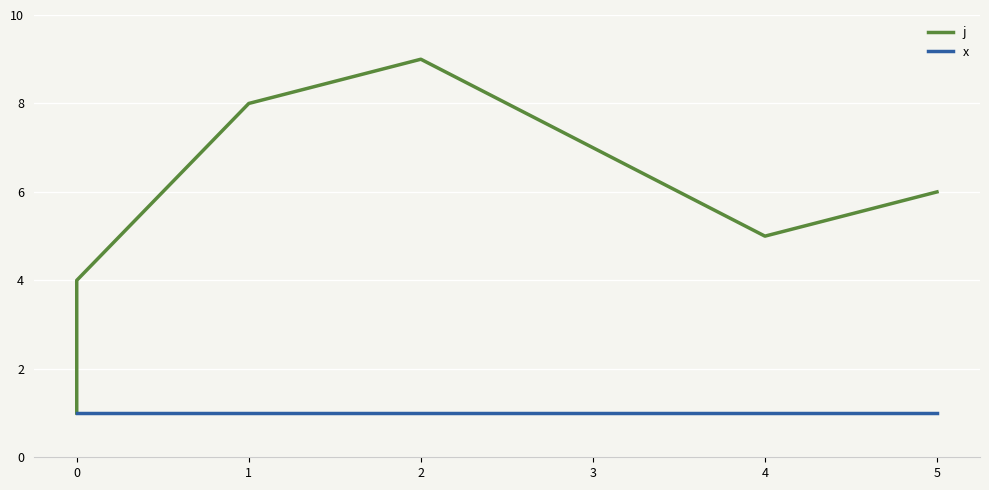

True or false: x and j intersect in this chart.

False